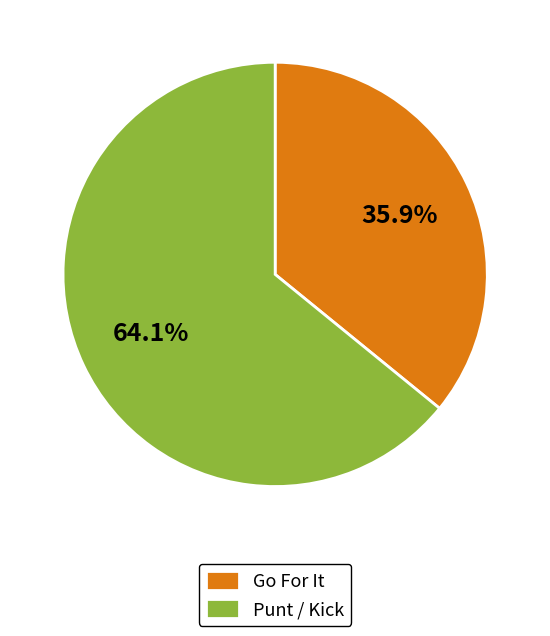

Is there a majority slice in this chart?

Yes